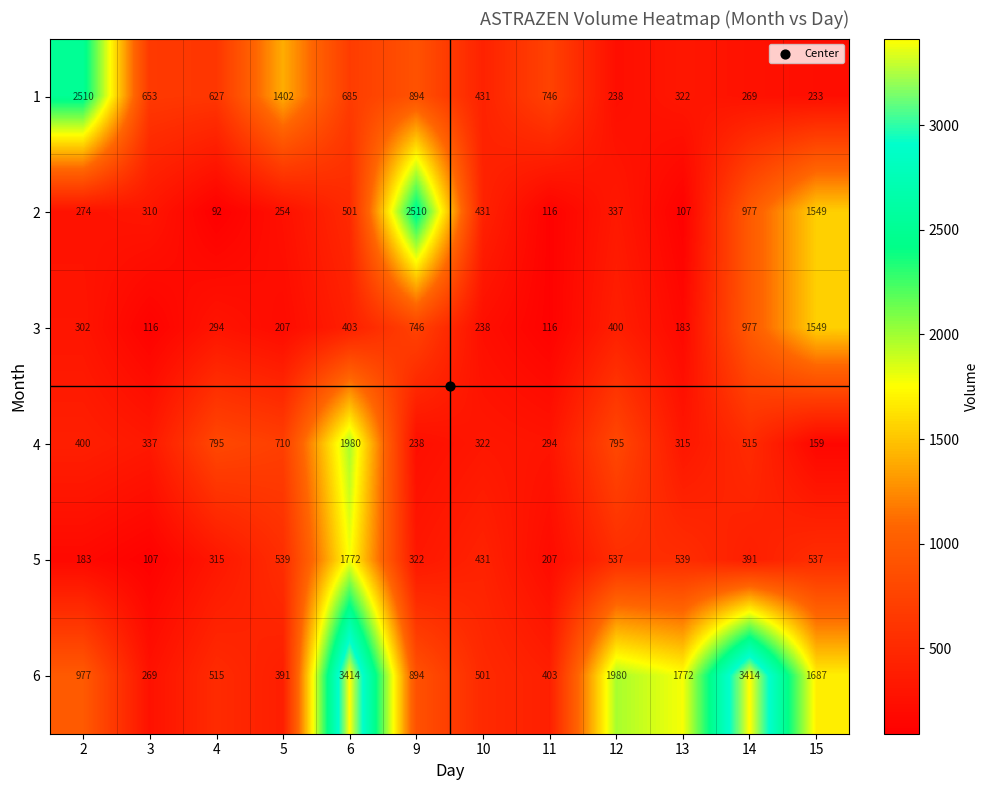

What is the sum of all 4 values?

6860